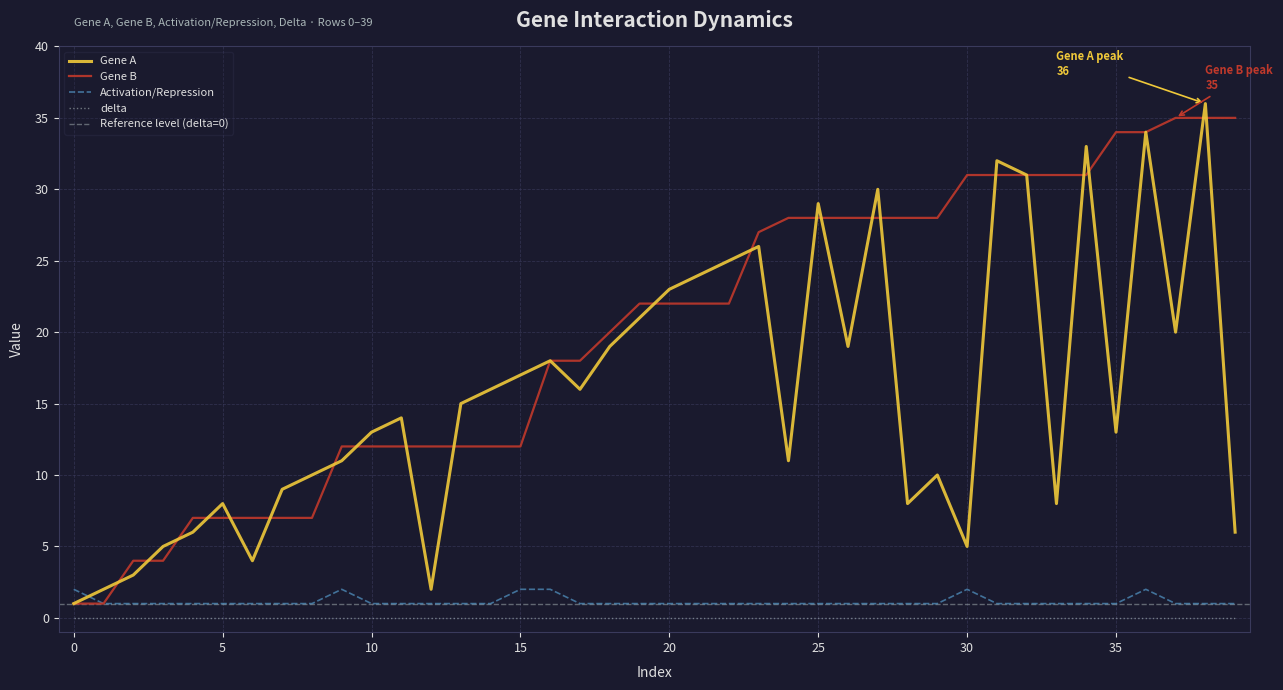

Rank the categories by Gene B value from lowest to highest.

0, 1, 2, 3, 4, 5, 6, 7, 8, 9, 10, 11, 12, 13, 14, 15, 16, 17, 18, 19, 20, 21, 22, 23, 24, 25, 26, 27, 28, 29, 30, 31, 32, 33, 34, 35, 36, 37, 38, 39